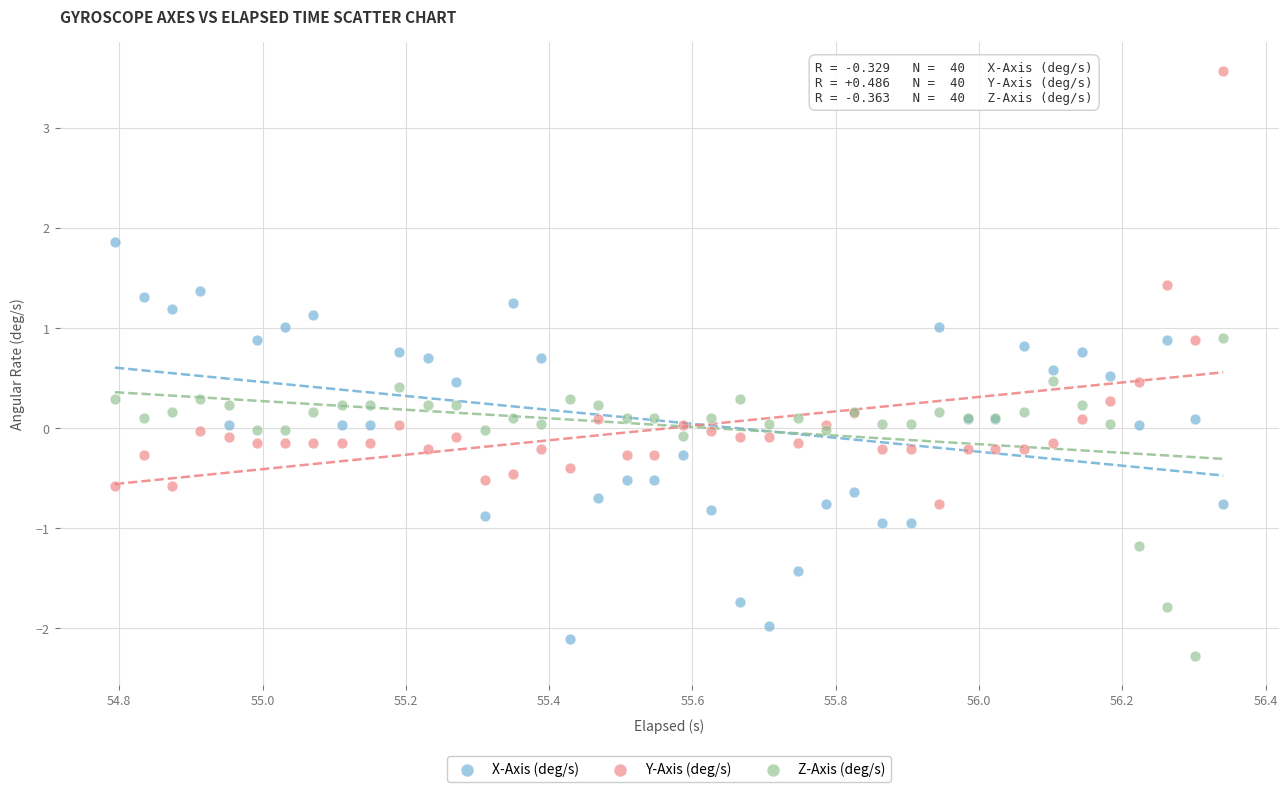

Which series has the widest spread of Y values?

Y-Axis (deg/s)